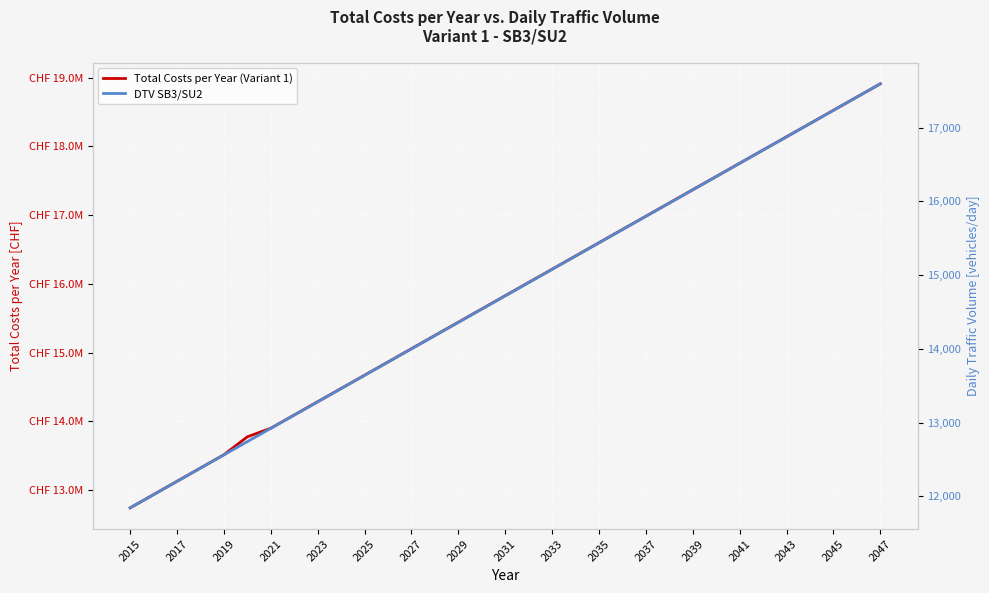

Reading right to left, extract all data points from this chart.

Total Costs per Year (Variant 1): 18910013.3	18717504.4	18524985.8	18332457.5	18139919.4	17947371.4	17754813.7	17562246.0	17369668.4	17177080.9	16984483.4	16791875.8	16599258.2	16406630.5	16213992.7	16021344.7	15828686.5	15636018.2	15443339.5	15250650.5	15057951.3	14865241.6	14672521.6	14479791.1	14287050.2	14094298.8	13901536.8	13776764.3	13515981.2	13322853.2	13129711.4	12936566.7	12743419.9
DTV SB3/SU2: 17593.1	17413.4	17233.7	17054.0	16874.4	16694.7	16515.0	16335.3	16155.6	15976.0	15796.3	15616.6	15436.9	15257.2	15077.6	14897.9	14718.2	14538.5	14358.8	14179.2	13999.5	13819.8	13640.1	13460.4	13280.8	13101.1	12921.4	12741.7	12562.0	12382.4	12202.7	12023.0	11843.3